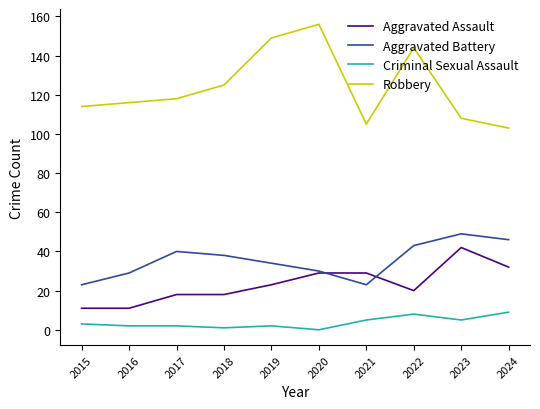

Which series changed the most between 2016 and 2019?

Robbery